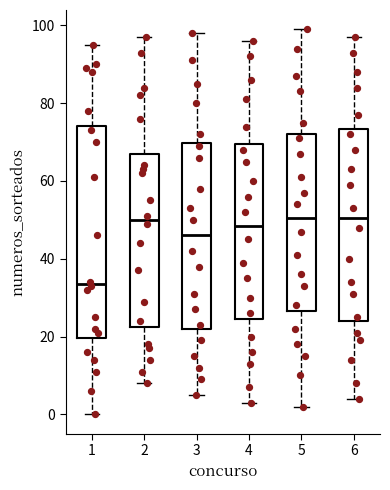

Reading left to right, transcribe this box plot: for each box, give where its median line is, the range the box spans, and where its two whiskers end, as read against the y-axis. The values are not printed on the chart, so give them approximately, as read against the axis.

1: median 34, box 20 to 74, whiskers 0 to 96
2: median 50, box 22 to 68, whiskers 8 to 98
3: median 46, box 22 to 70, whiskers 6 to 98
4: median 48, box 24 to 70, whiskers 4 to 96
5: median 50, box 26 to 72, whiskers 2 to 100
6: median 50, box 24 to 74, whiskers 4 to 98